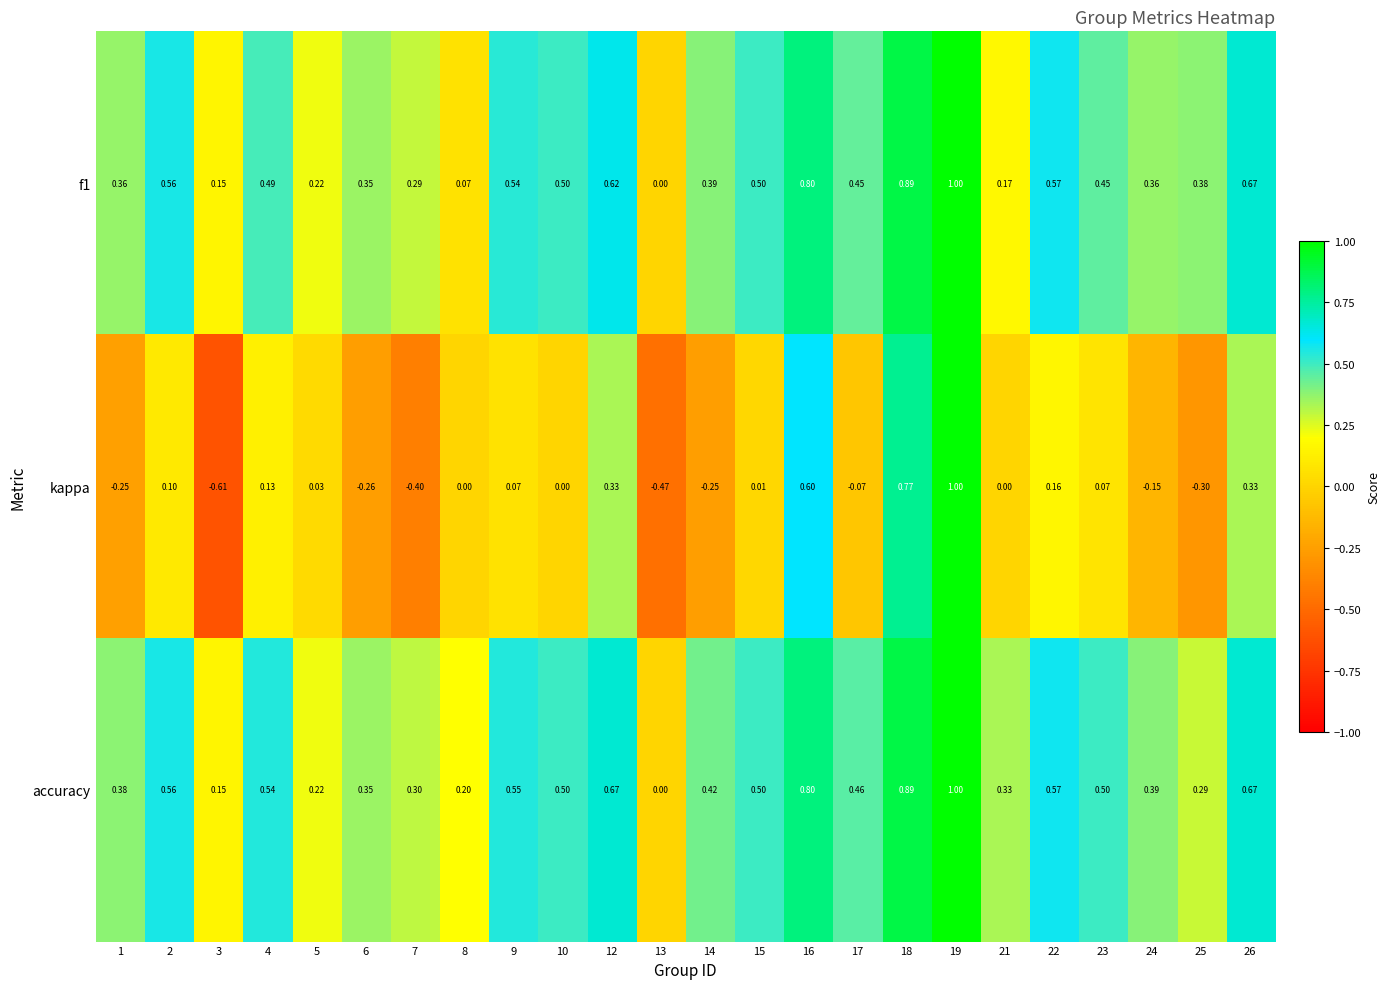

How many data points does each series have?

24